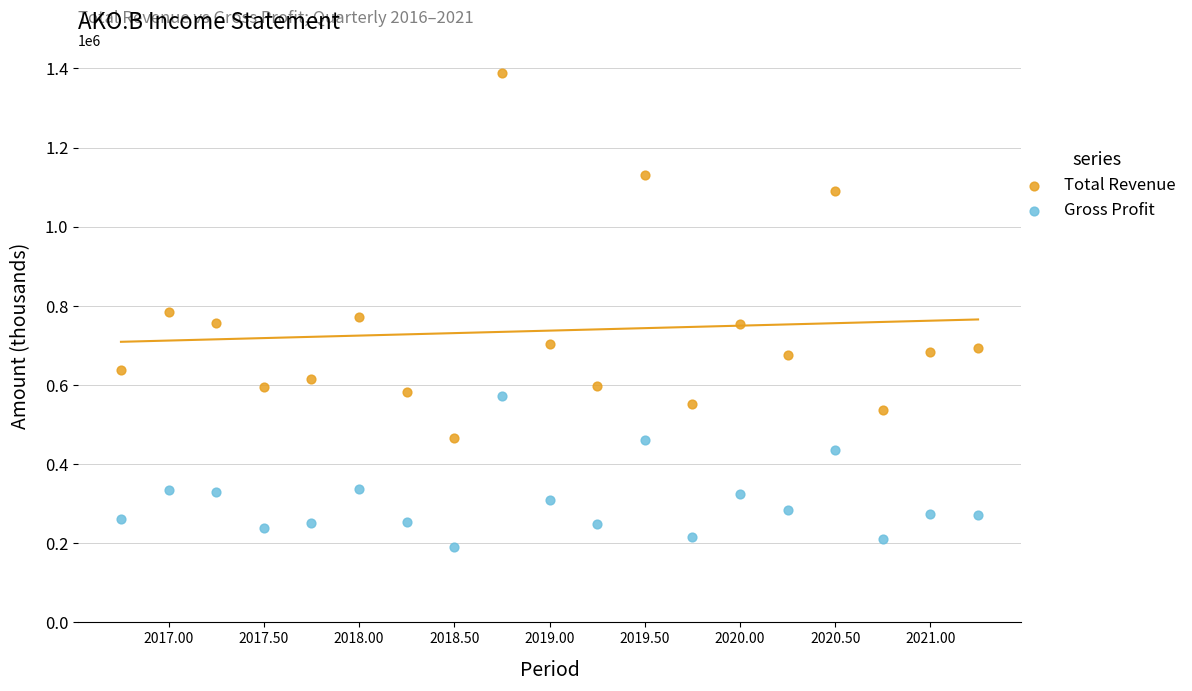

Which series reaches the minimum Y coordinate?

Gross Profit